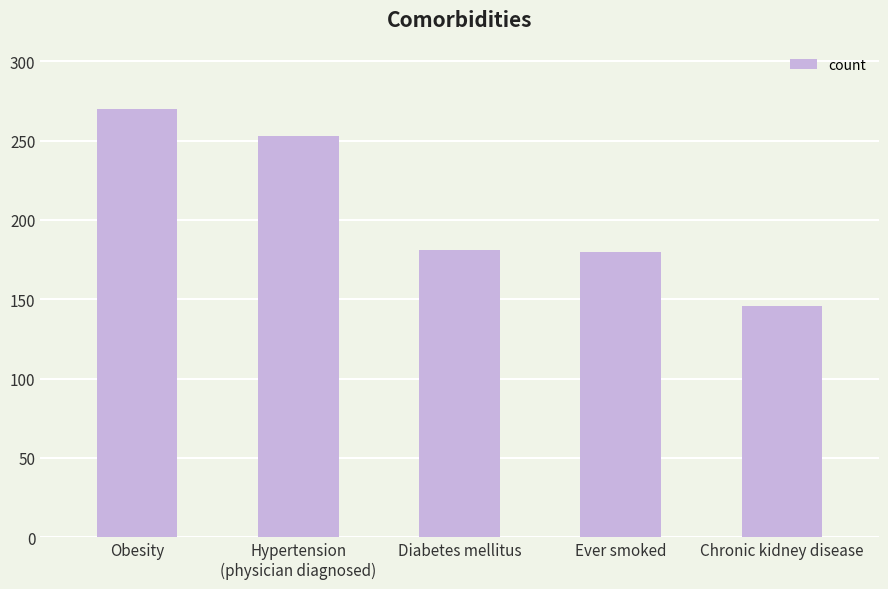

What is the sum of all values?

1030